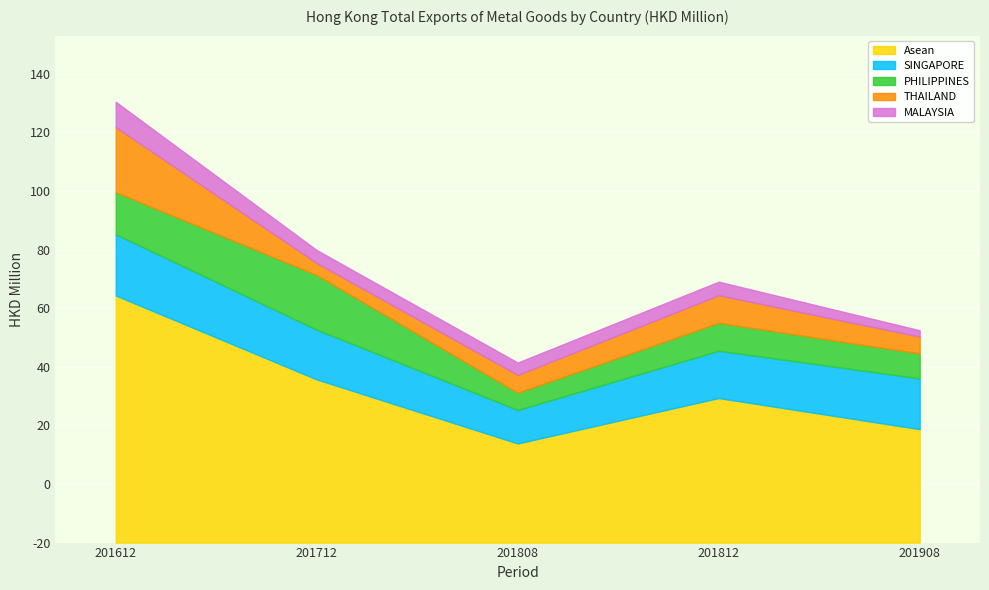

True or false: Asean has a value of 58.1 at 201808.

False